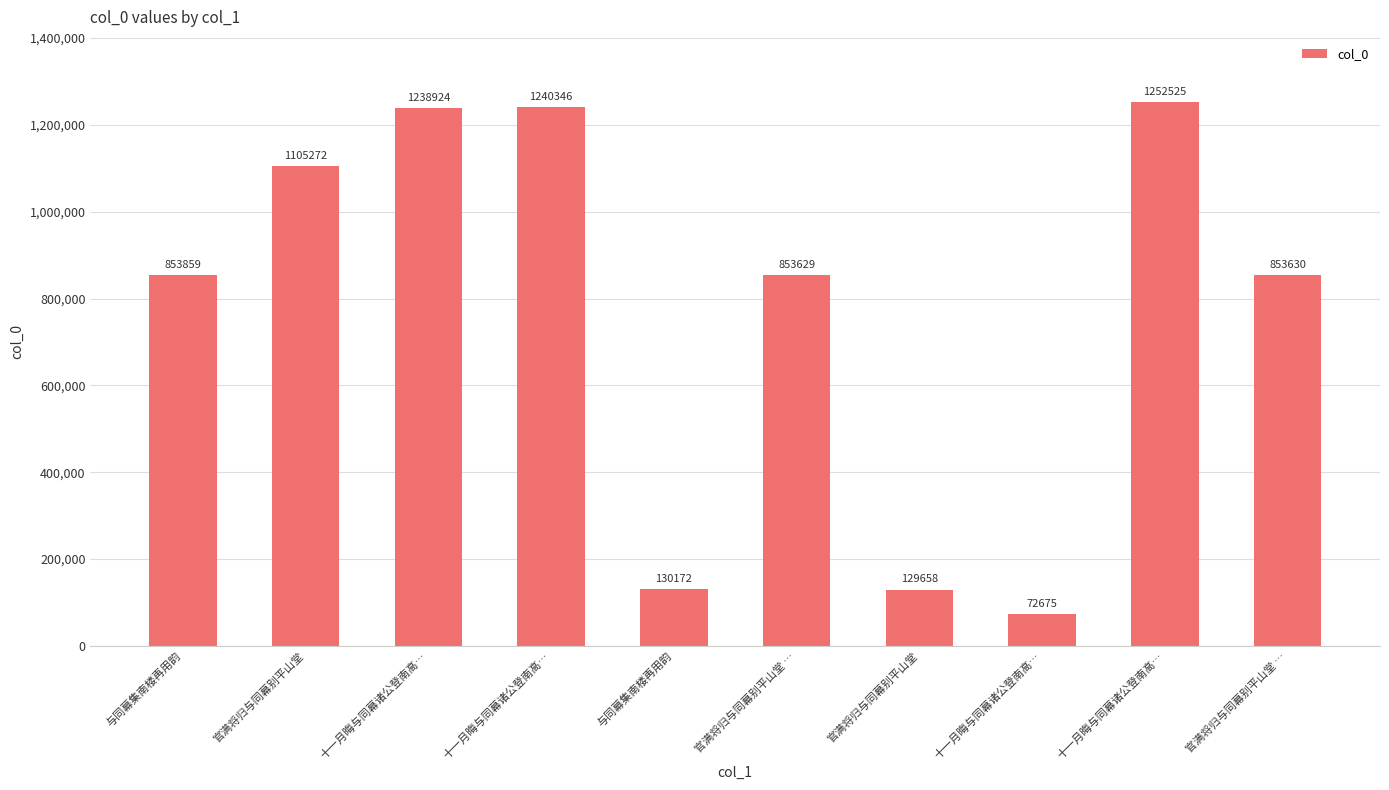

What is the label of the 6th bar from the right?

与同幕集南楼再用韵